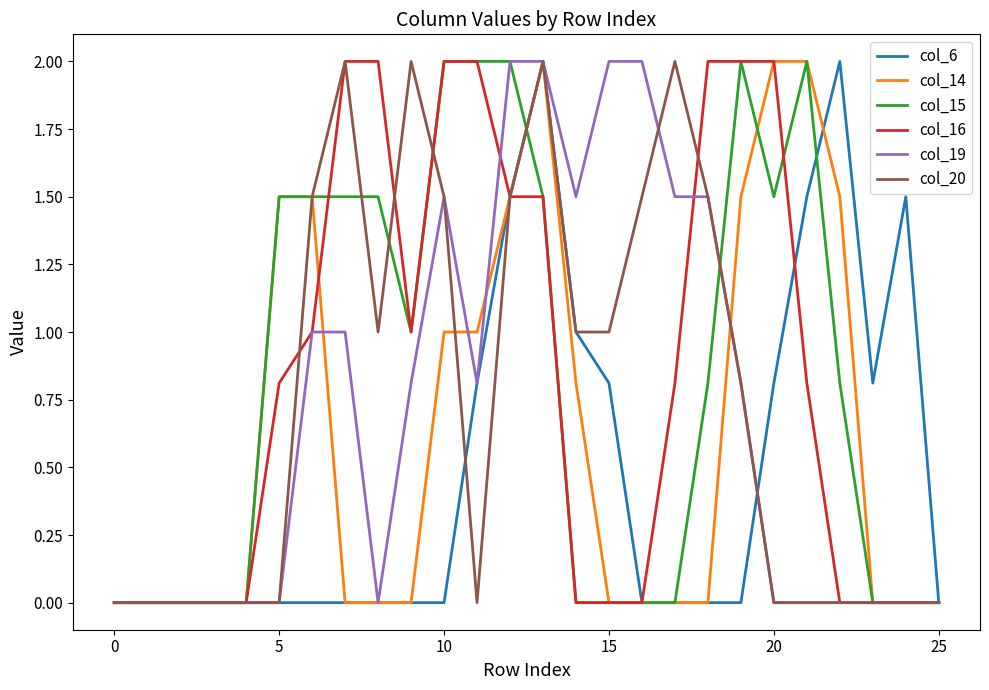

What is the maximum value shown in the chart?

2.0